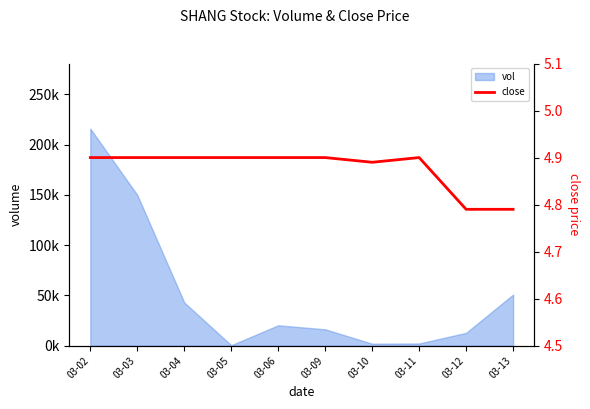

What is the minimum value shown in the chart?

4.8